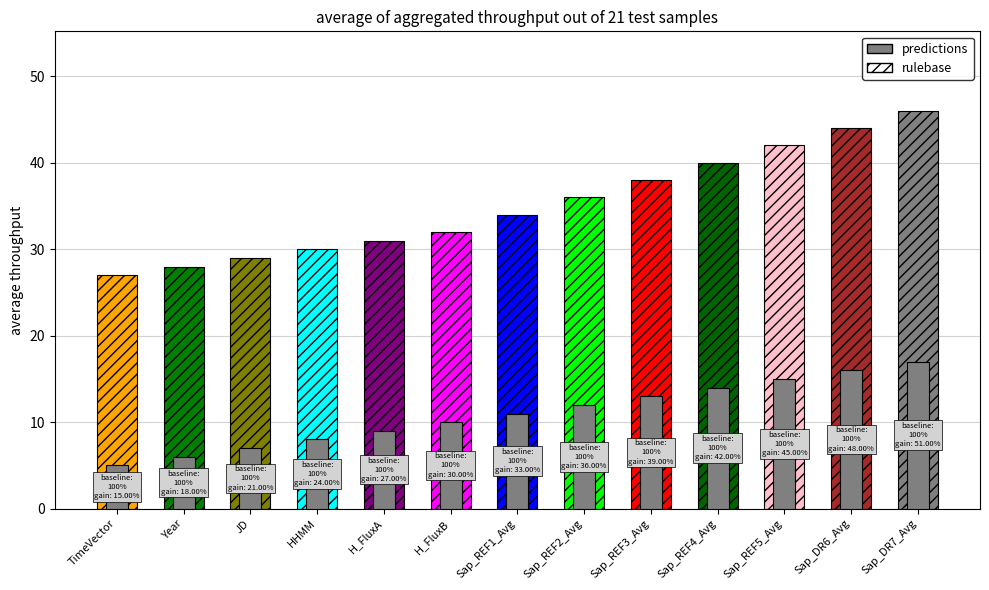

How many bars are there in total?

26